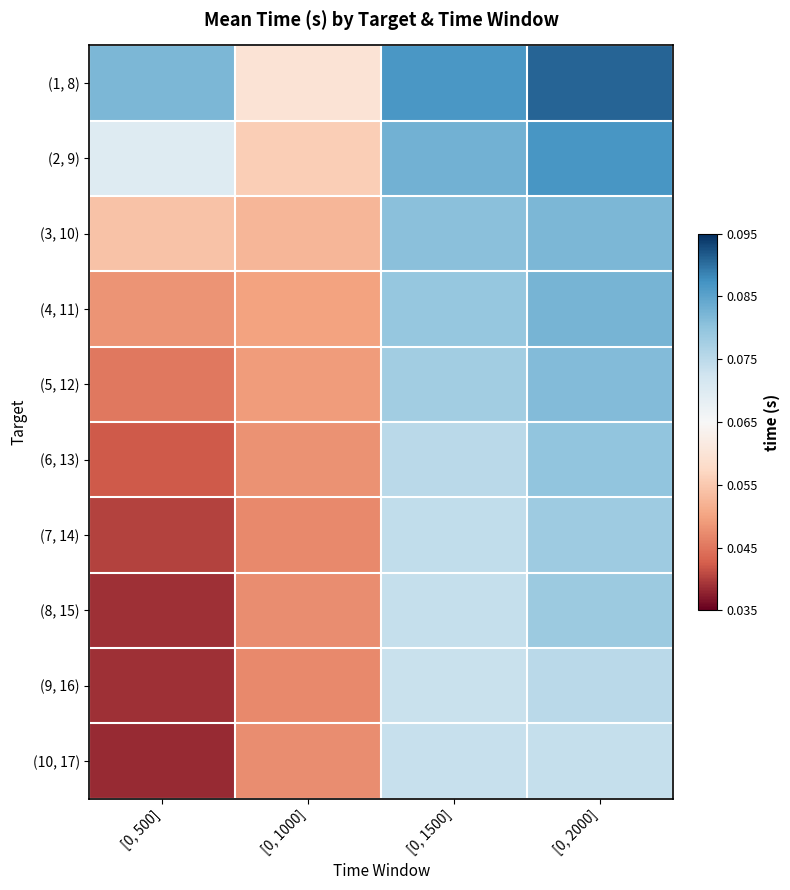

Which series has the widest spread of values?

(8, 15)